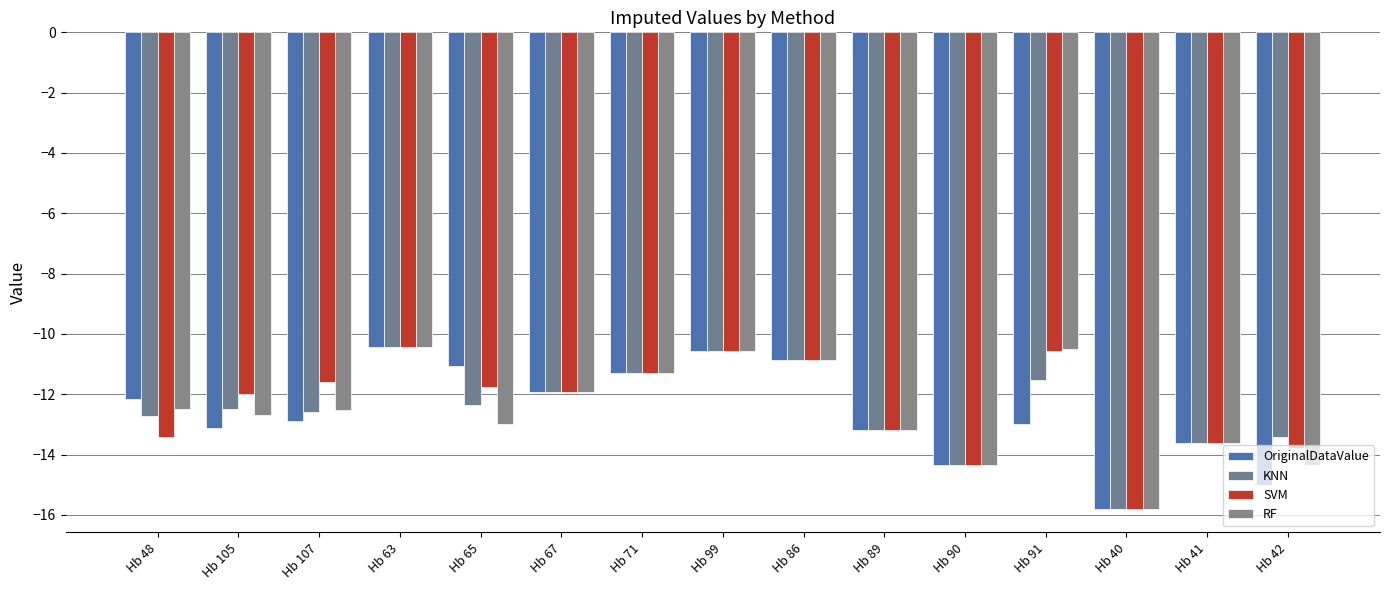

Count the number of data series in this chart.

4